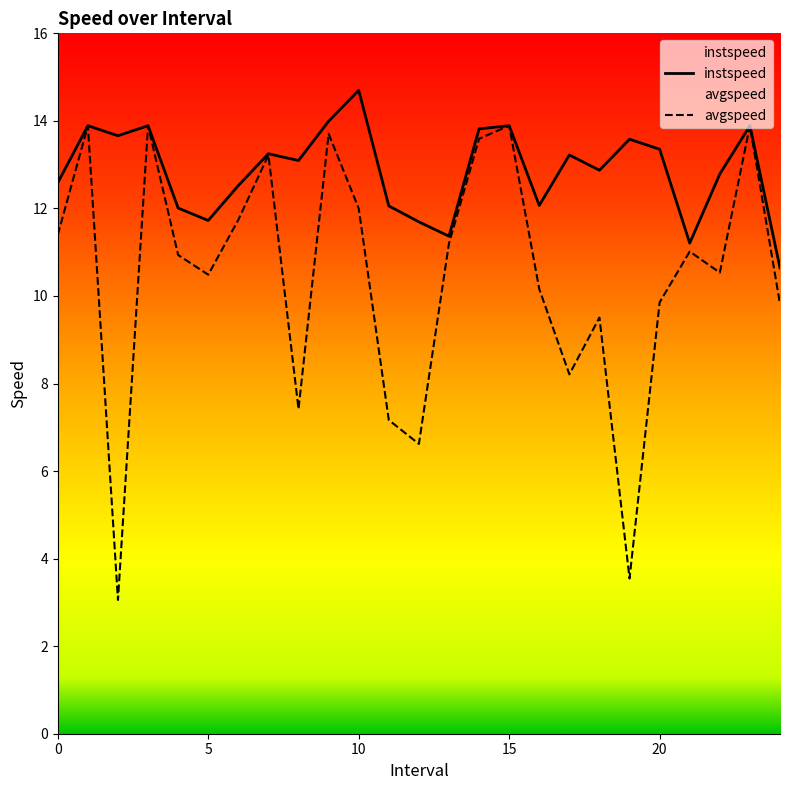

True or false: avgspeed and instspeed cross at least once.

False